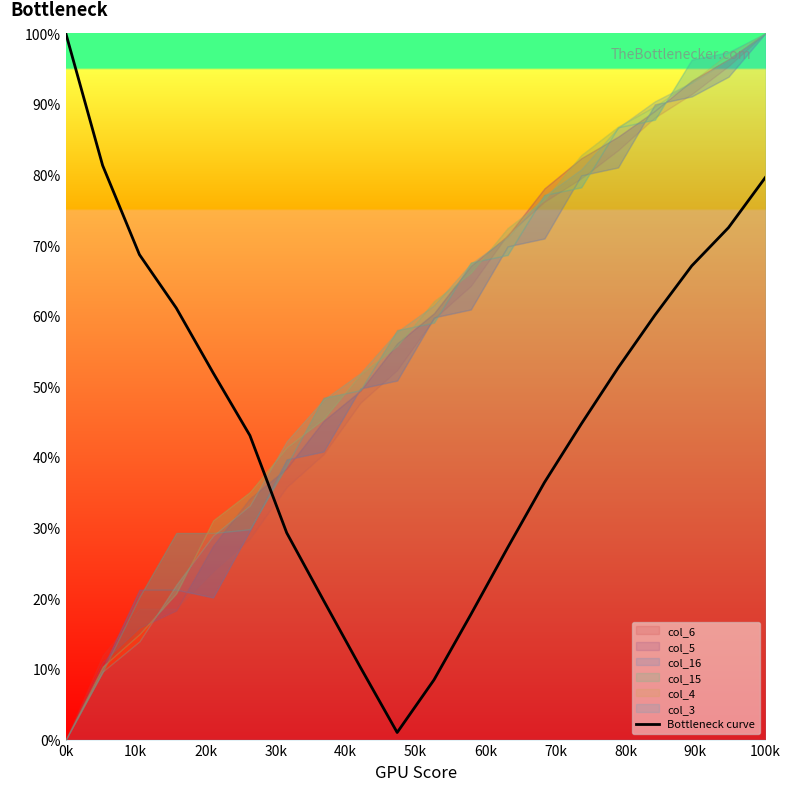

What is the maximum value for Bottleneck curve?

100.0